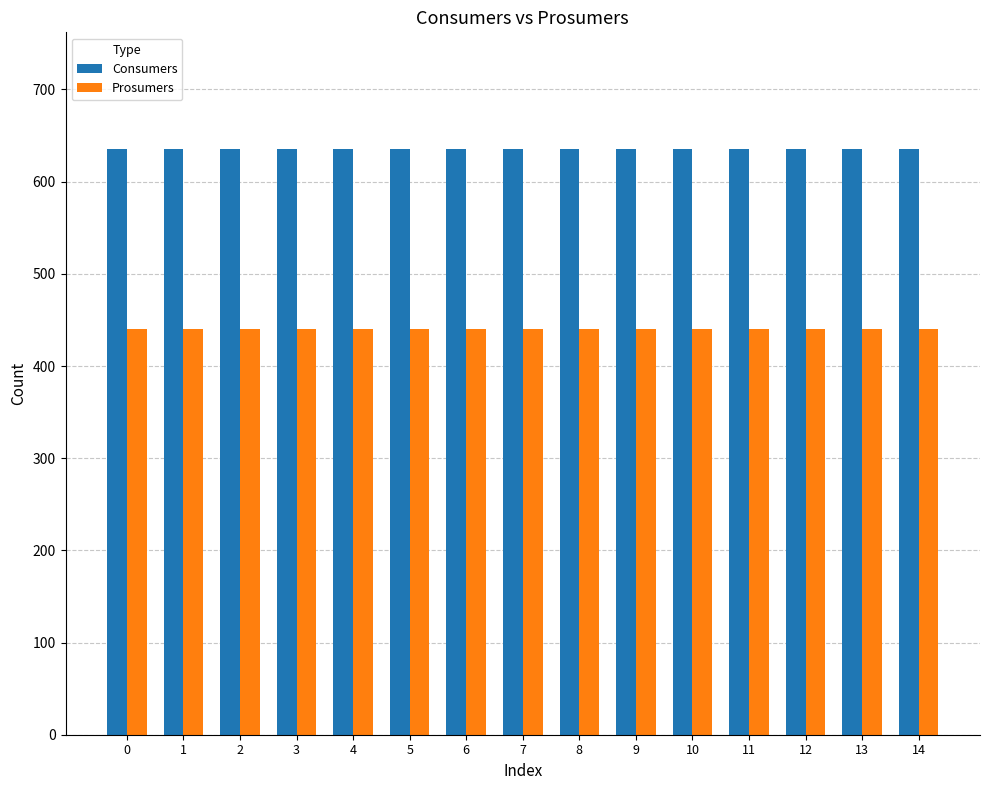

What is the smallest value displayed?

440